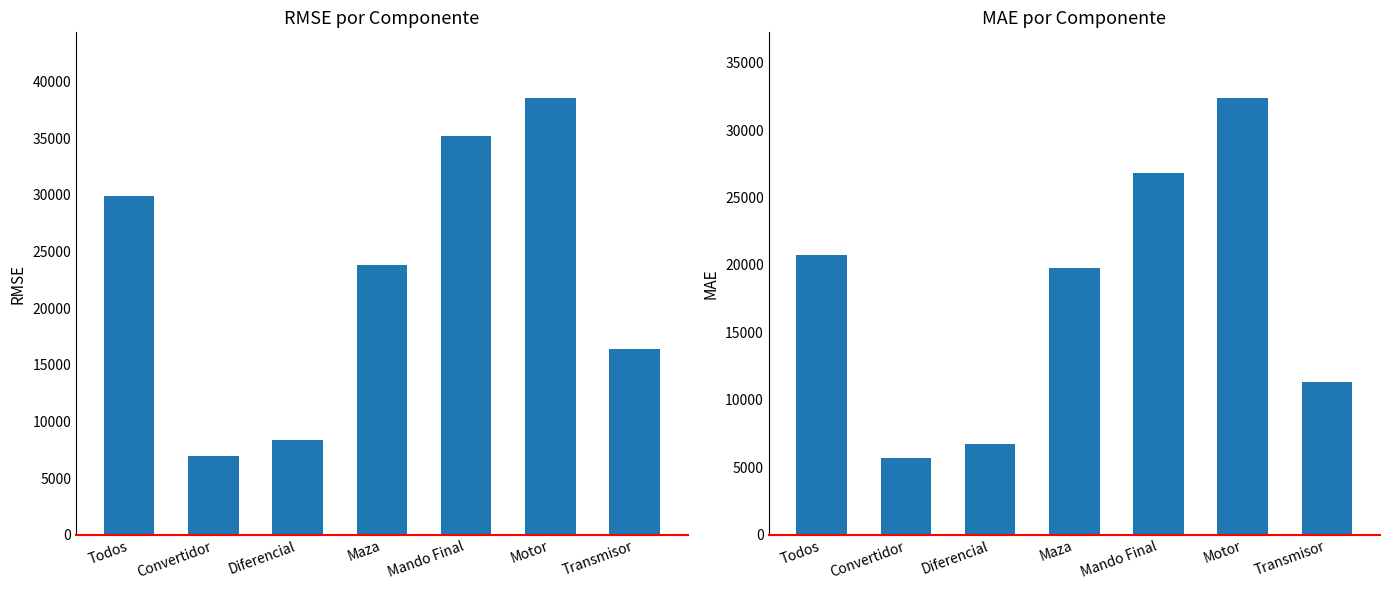

At which category is the sum across all series the highest?

Motor